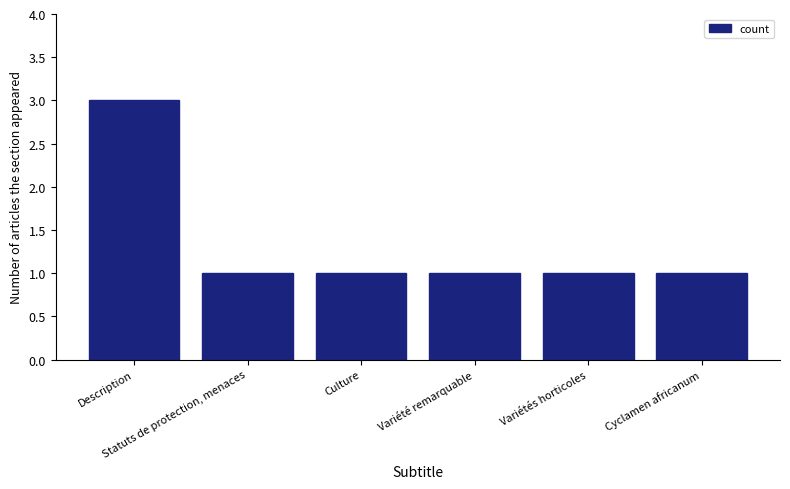

What is the minimum value shown in the chart?

1